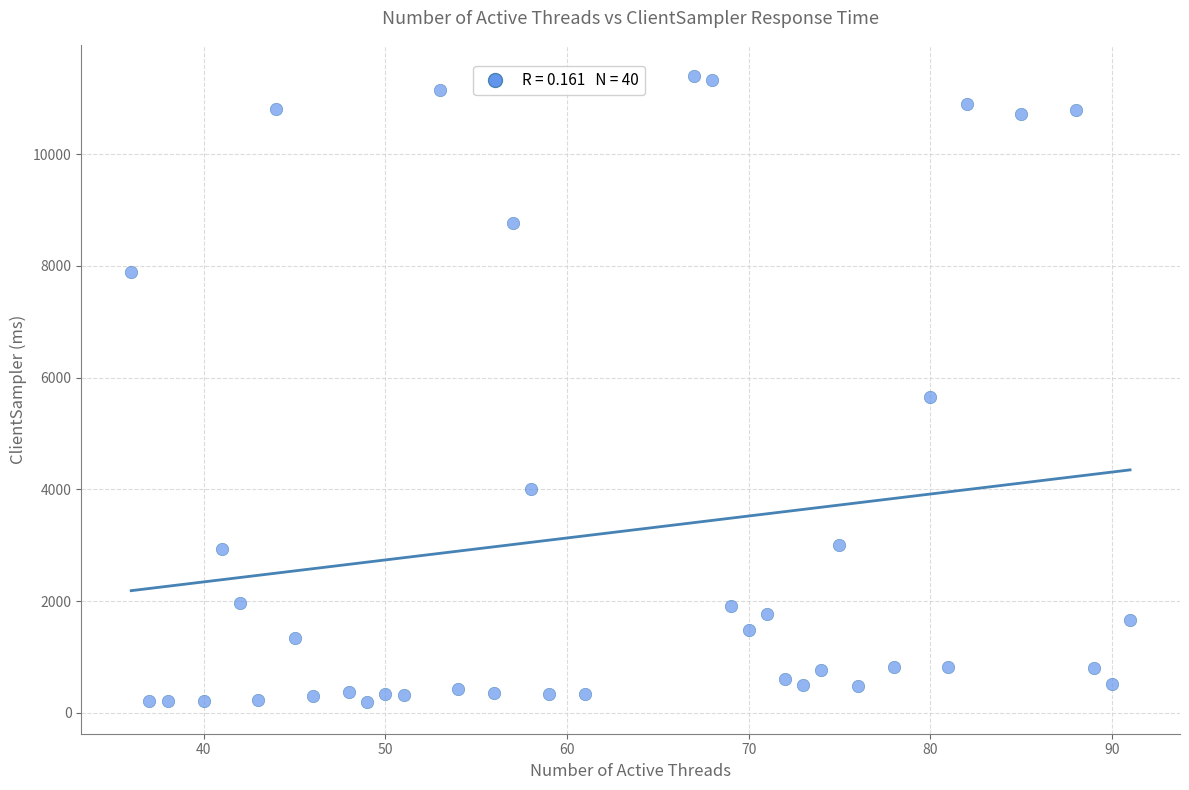

What Y value in the scatter plot is closest to 5791?

5660.0